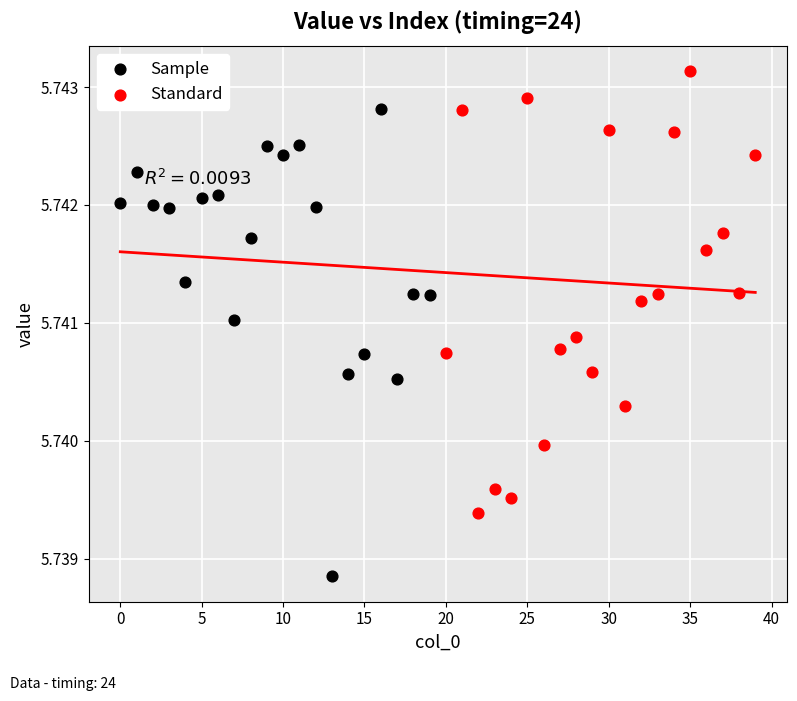

Which series contains the highest Y value?

Standard